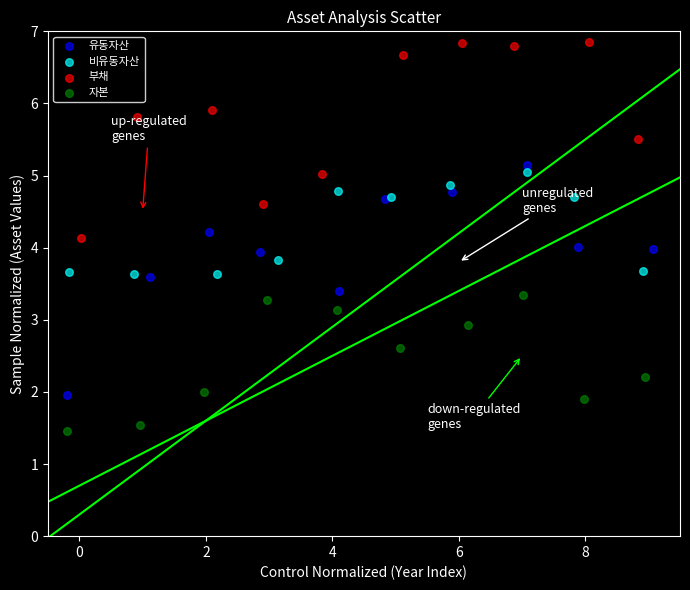

Which series has the widest spread of Y values?

유동자산